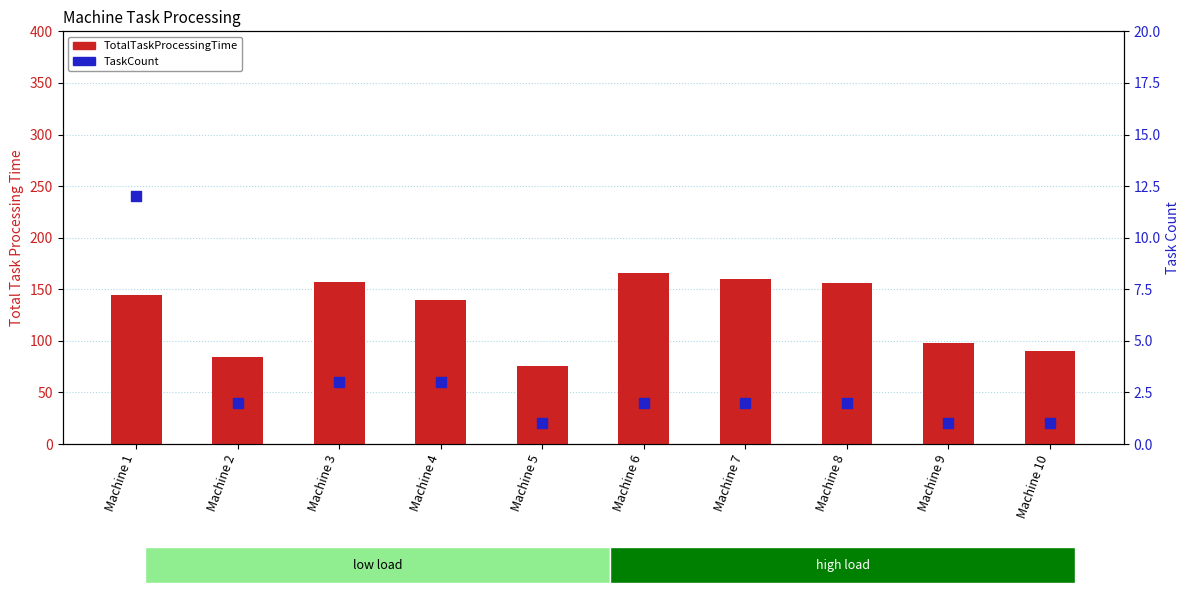

Which series has the largest Y range (max minus min)?

TotalTaskProcessingTime